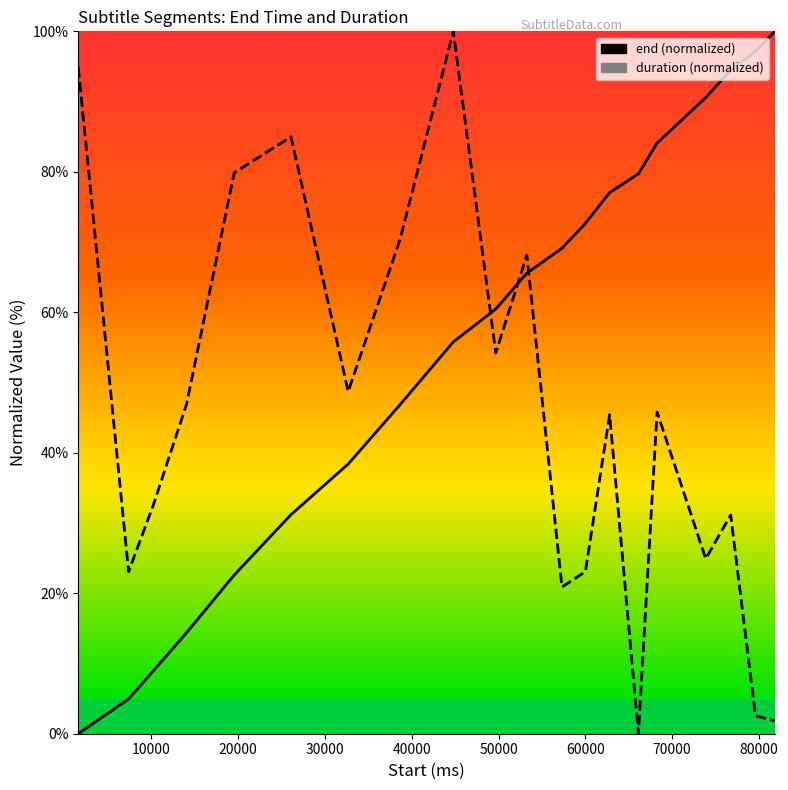

The value of end at 15 is 115.2. True or false?

False